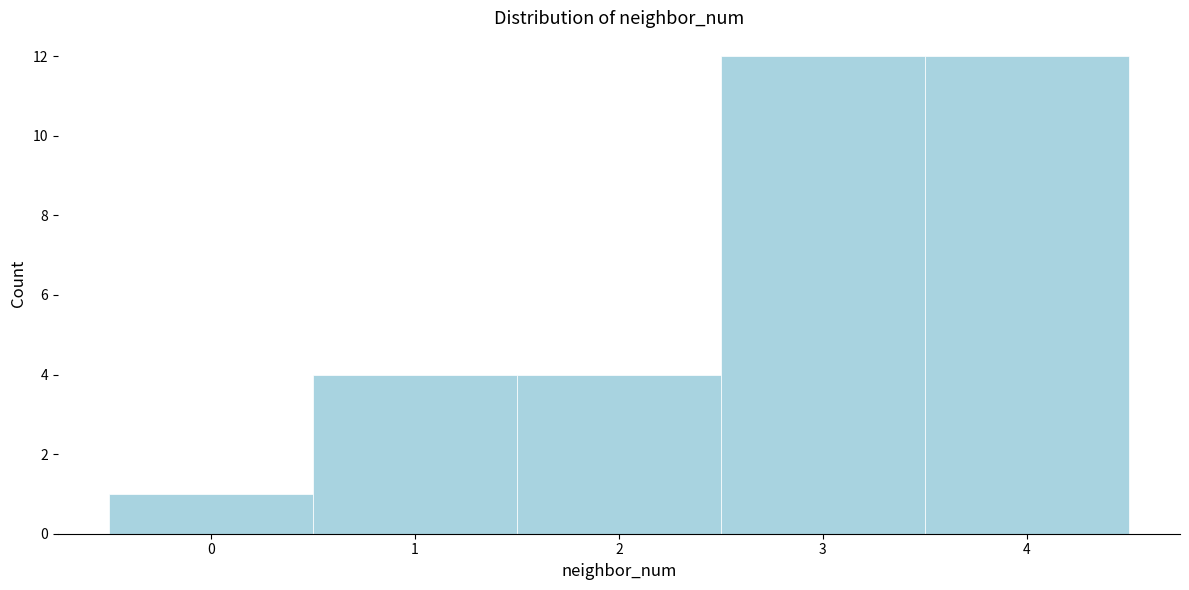

What is the height of the bar covering 2.5 to 3.5 on the x-axis? The values are not printed on the chart, so give them approximately, as read against the axis.

12